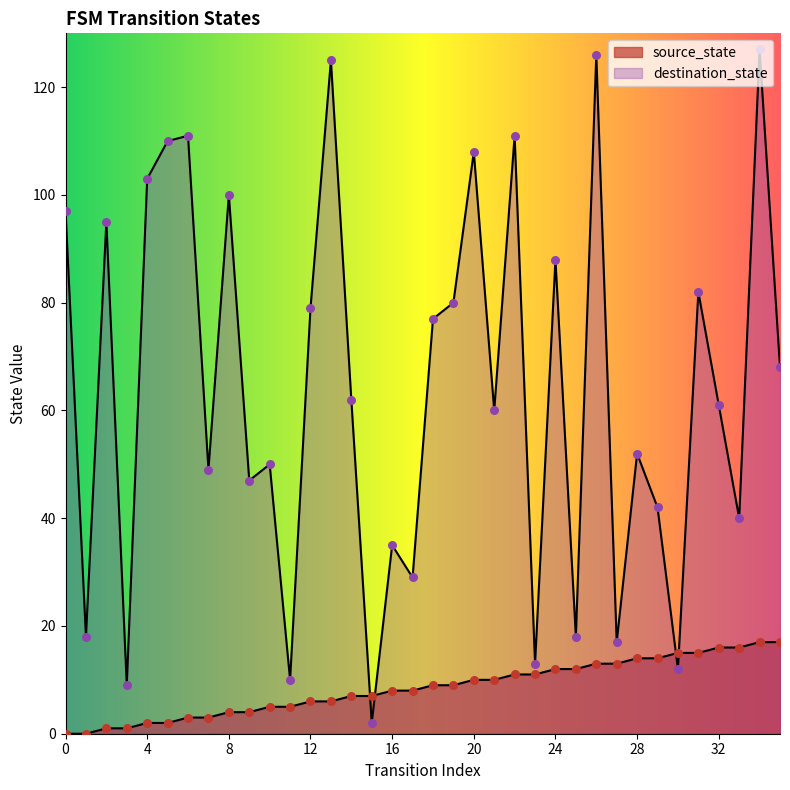

At which category is the sum across all series the highest?

34